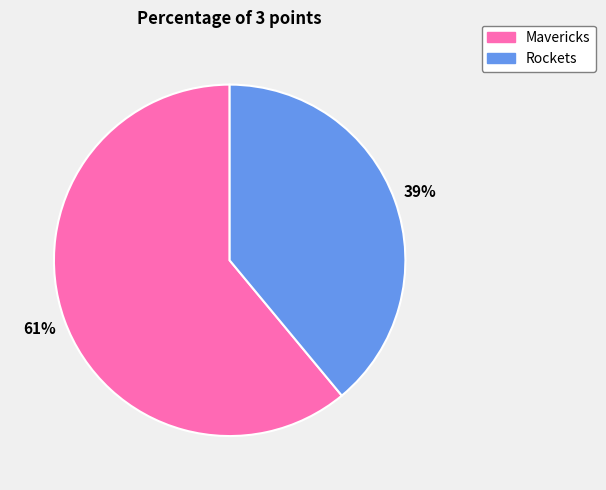

What percentage is the Rockets slice, to the nearest percent?

39%